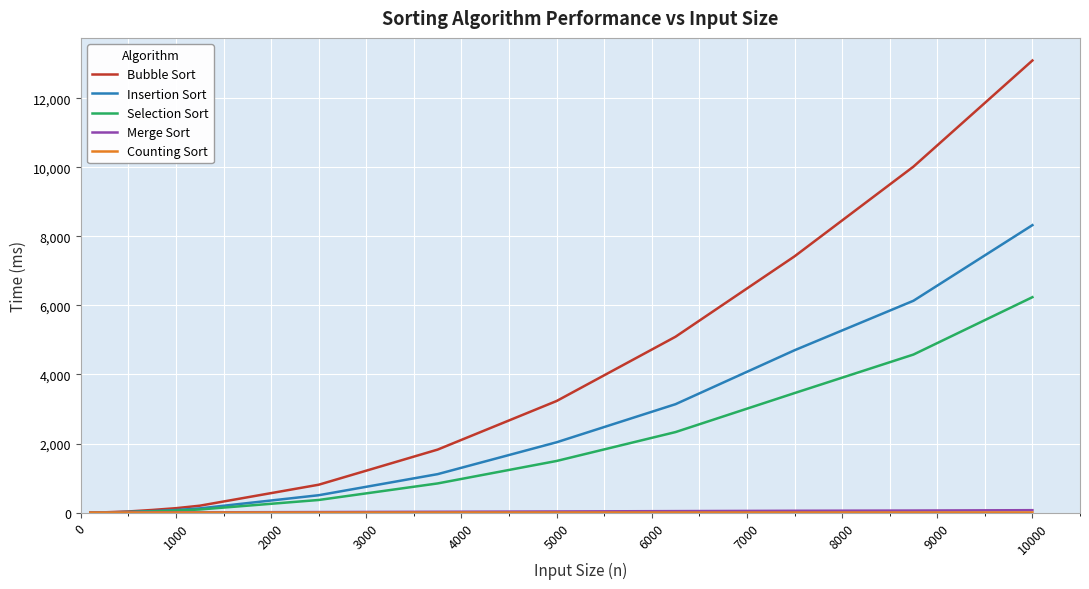

What is the maximum value for Bubble Sort?

13093.6